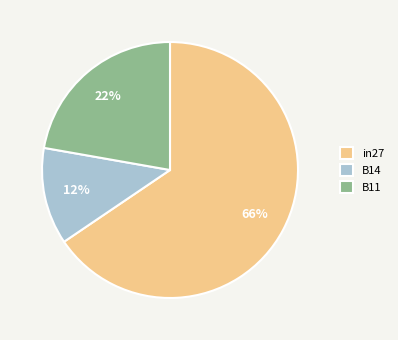

How many segments does this pie chart have?

3